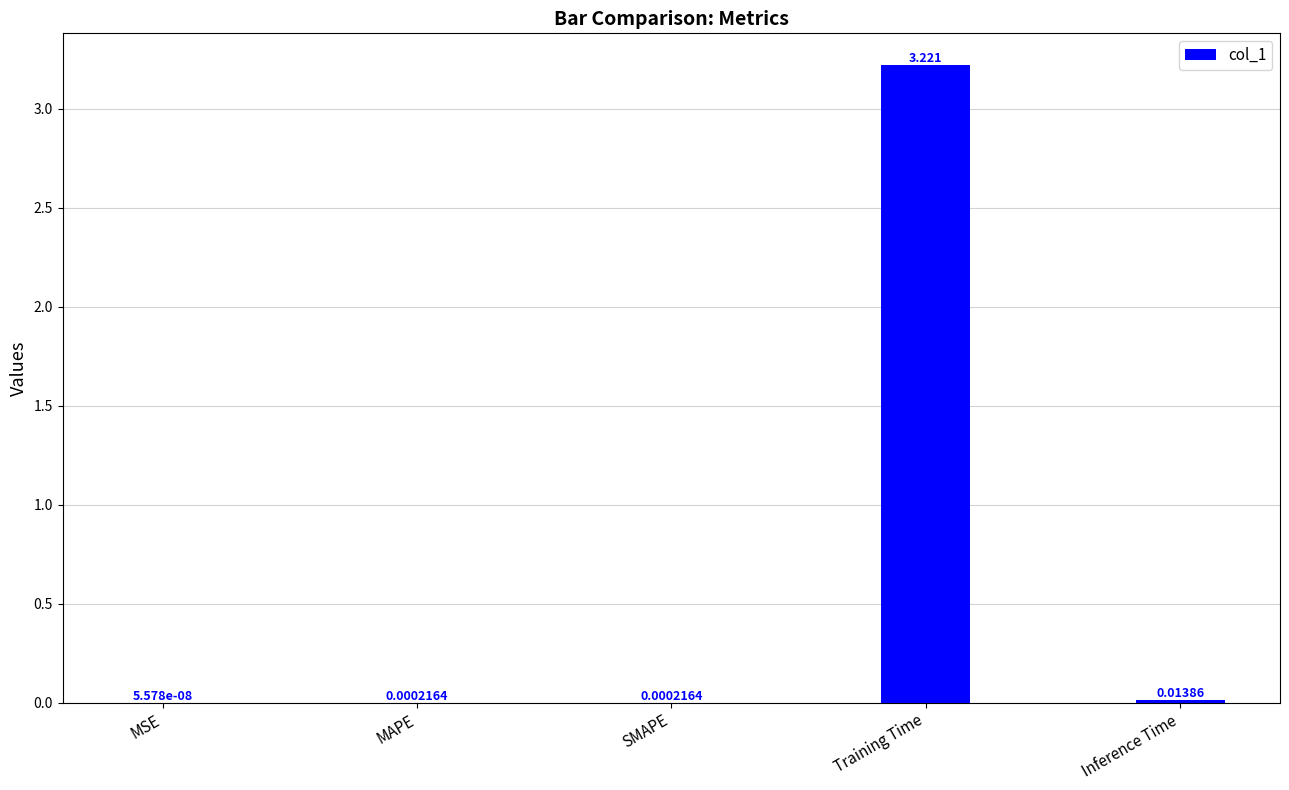

Which category has the highest value across all series?

Training Time